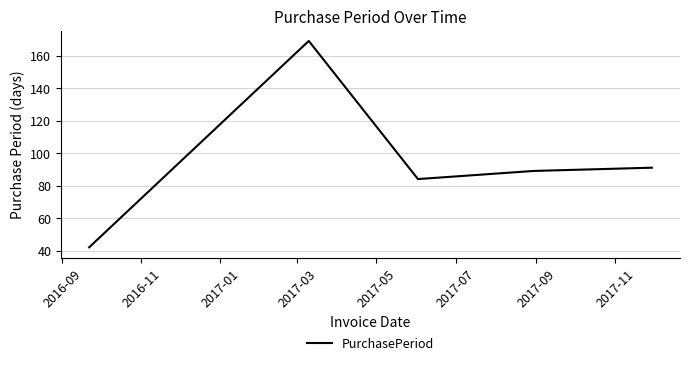

True or false: there are more than 0 points higher than both neighbors.

True